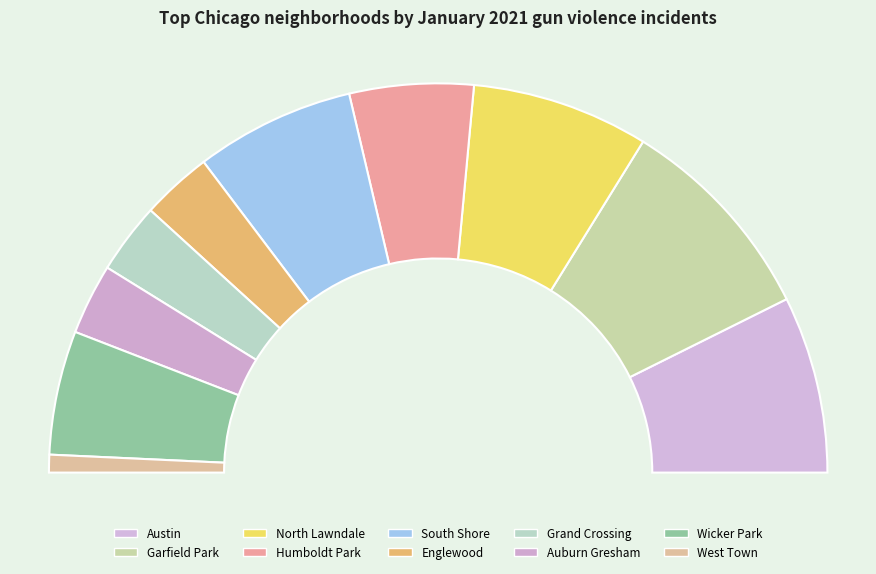

Is Auburn Gresham the majority of the pie?

No